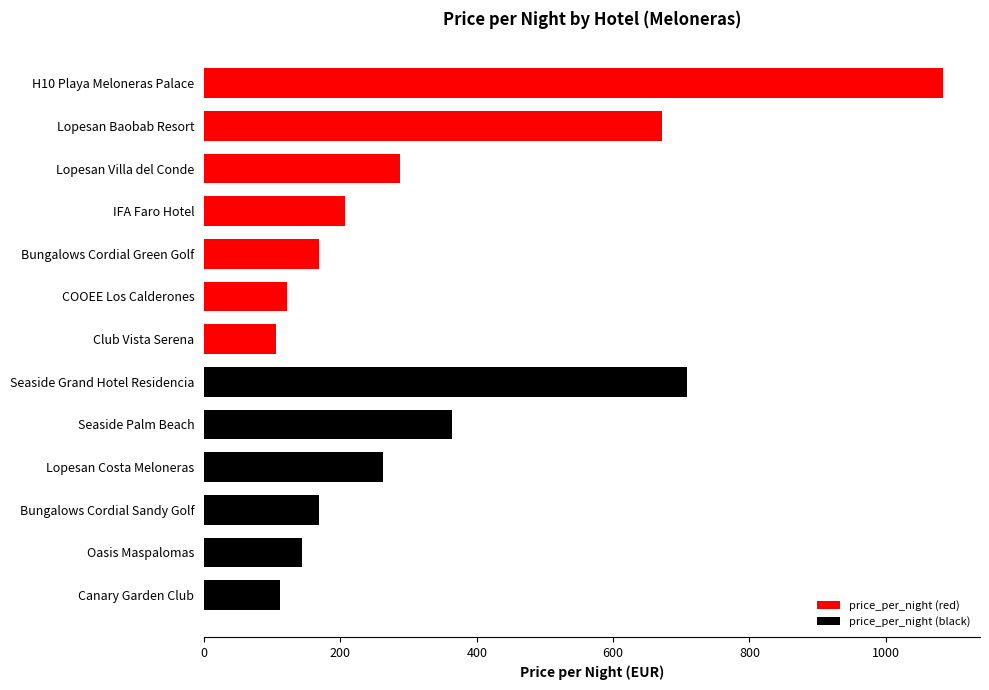

List the labels in order of value, smallest first.

Club Vista Serena, Canary Garden Club, COOEE Los Calderones, Oasis Maspalomas, Bungalows Cordial Green Golf, Bungalows Cordial Sandy Golf, IFA Faro Hotel, Lopesan Costa Meloneras, Lopesan Villa del Conde, Seaside Palm Beach, Lopesan Baobab Resort, Seaside Grand Hotel Residencia, H10 Playa Meloneras Palace